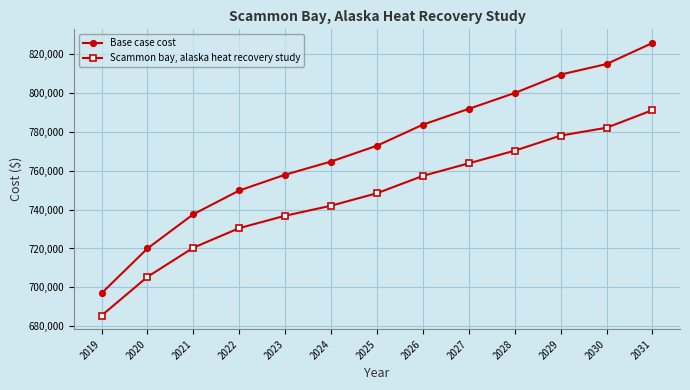

True or false: Base case cost and Scammon bay, alaska heat recovery study intersect in this chart.

False